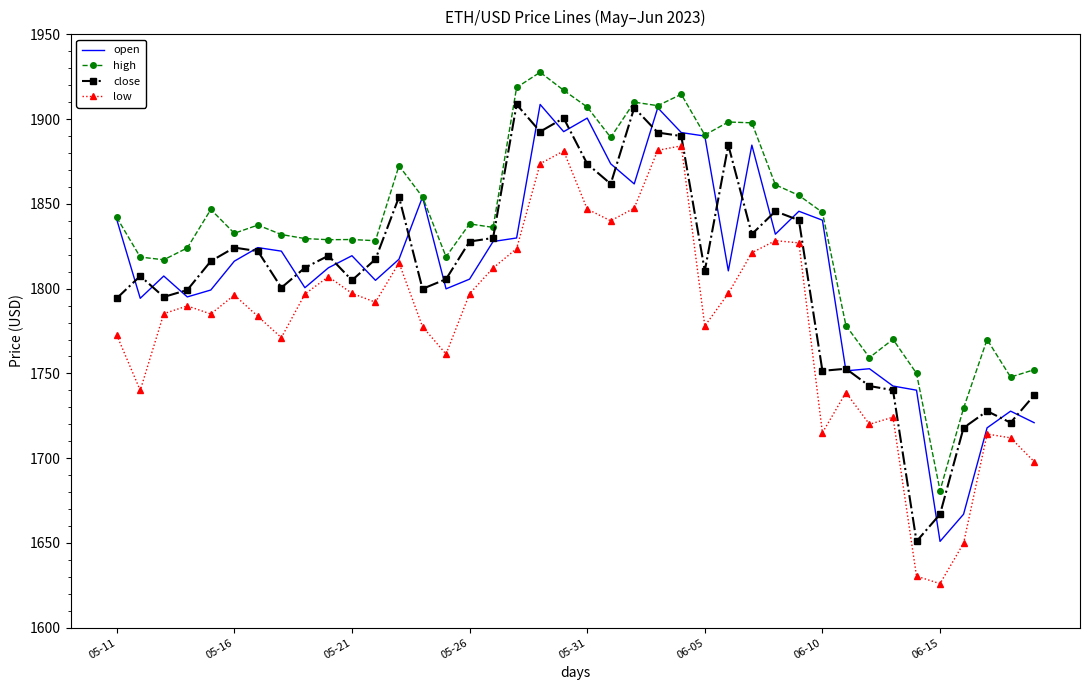

At how many categories does at least one series exceed 1639?

40